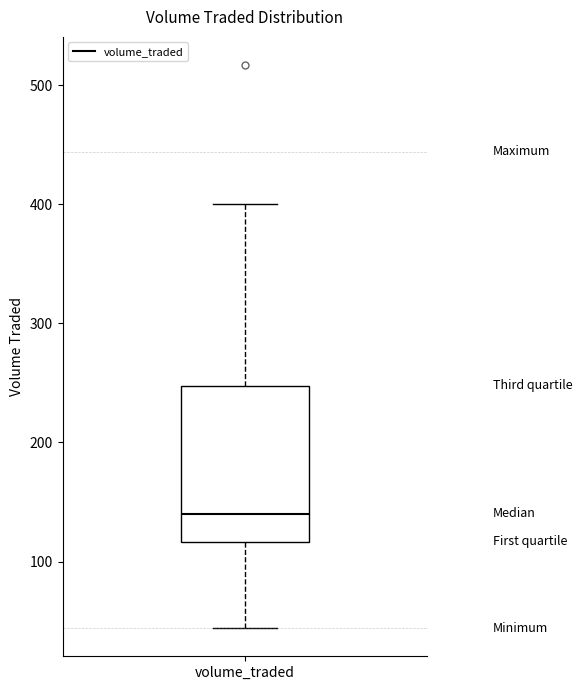

Transcribe this box plot: give where the median line is, the range the box spans, and where the two whiskers end, as read against the y-axis. The values are not printed on the chart, so give them approximately, as read against the axis.

median 140, box 120 to 250, whiskers 40 to 400